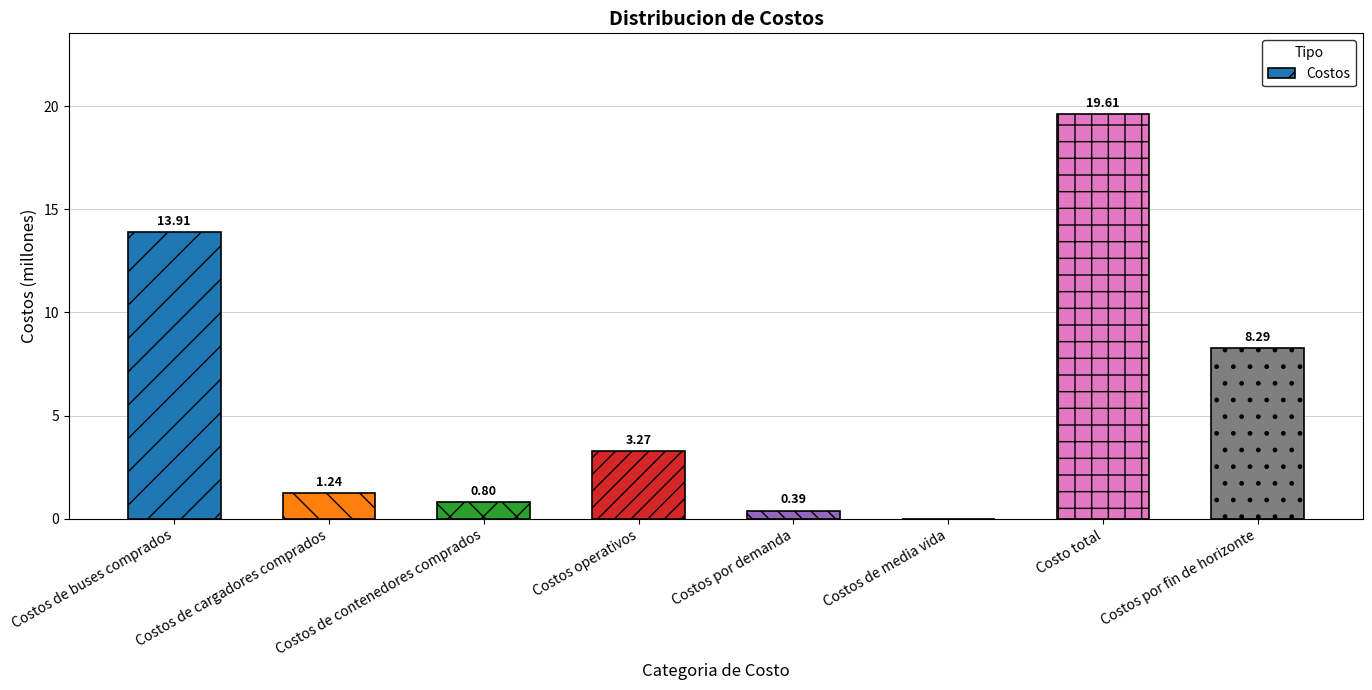

Which category has the highest value across all series?

Costo total